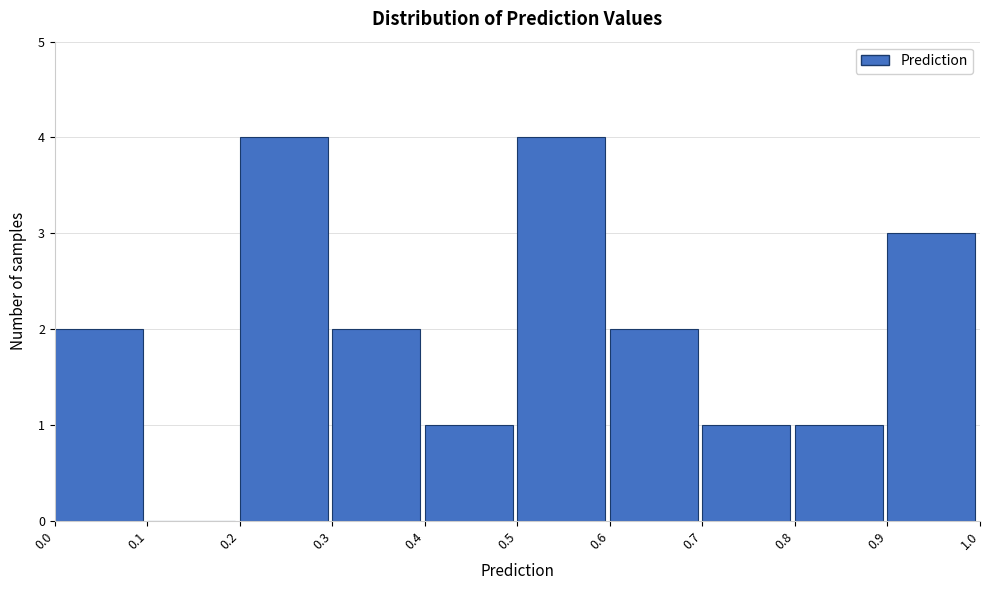

How tall is the bar that spans 0.5 to 0.6 on the x-axis? The values are not printed on the chart, so give them approximately, as read against the axis.

4